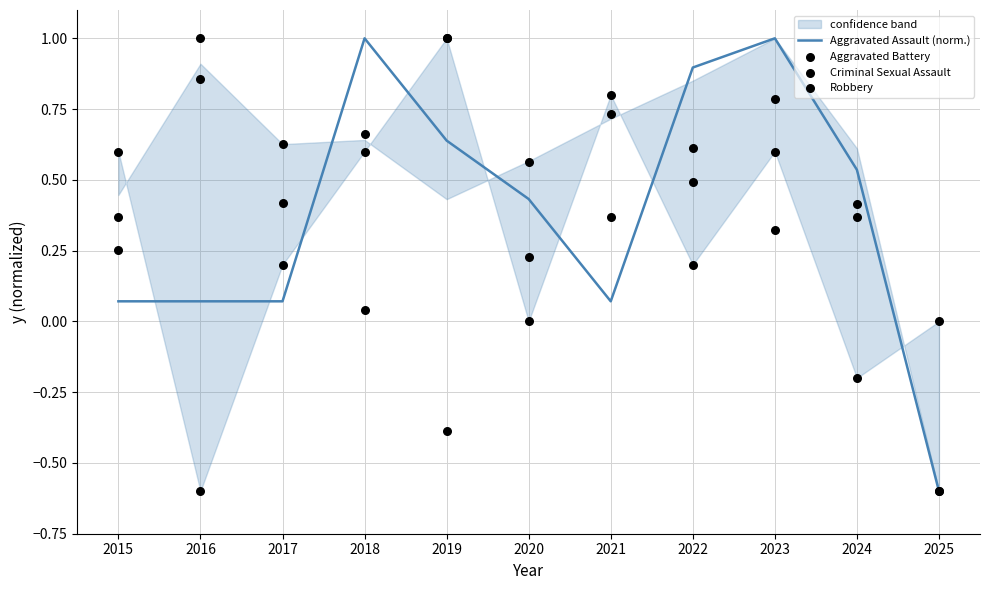

At which category is the sum across all series the highest?

2023